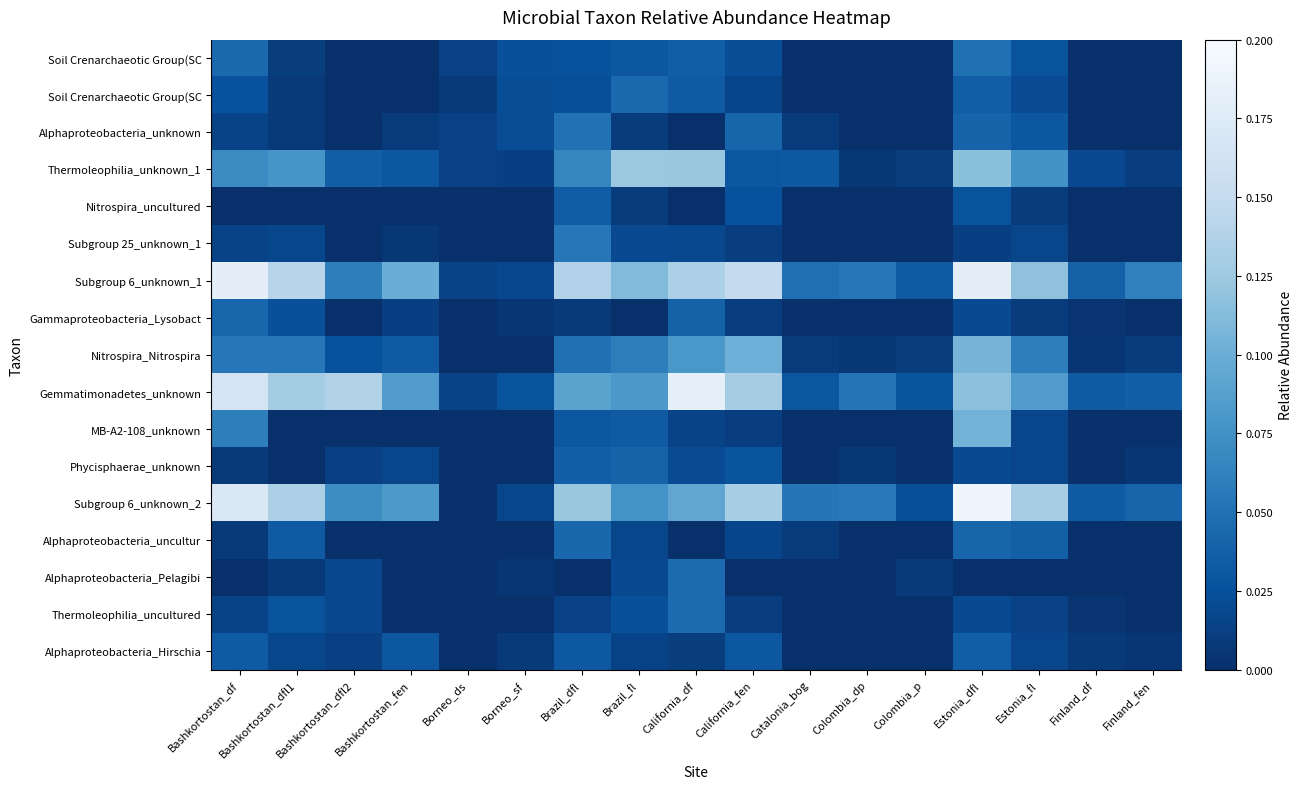

How many distinct data groups are displayed?

17